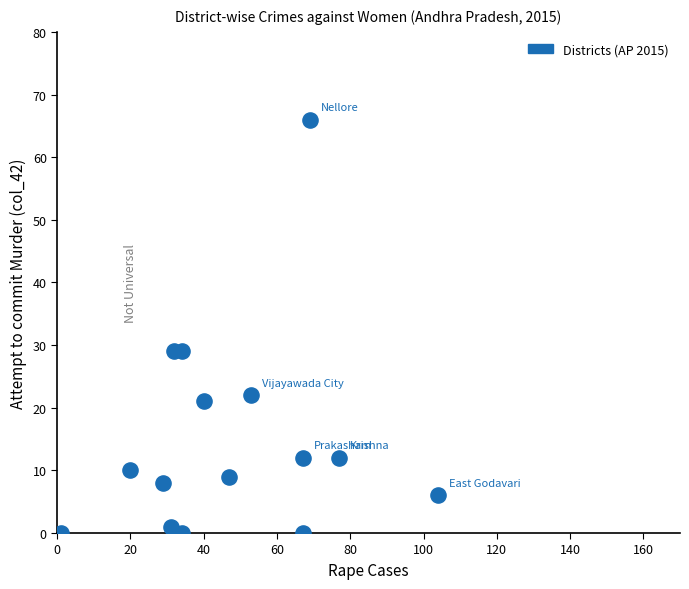

What is the range of X values (max minus min)?

103